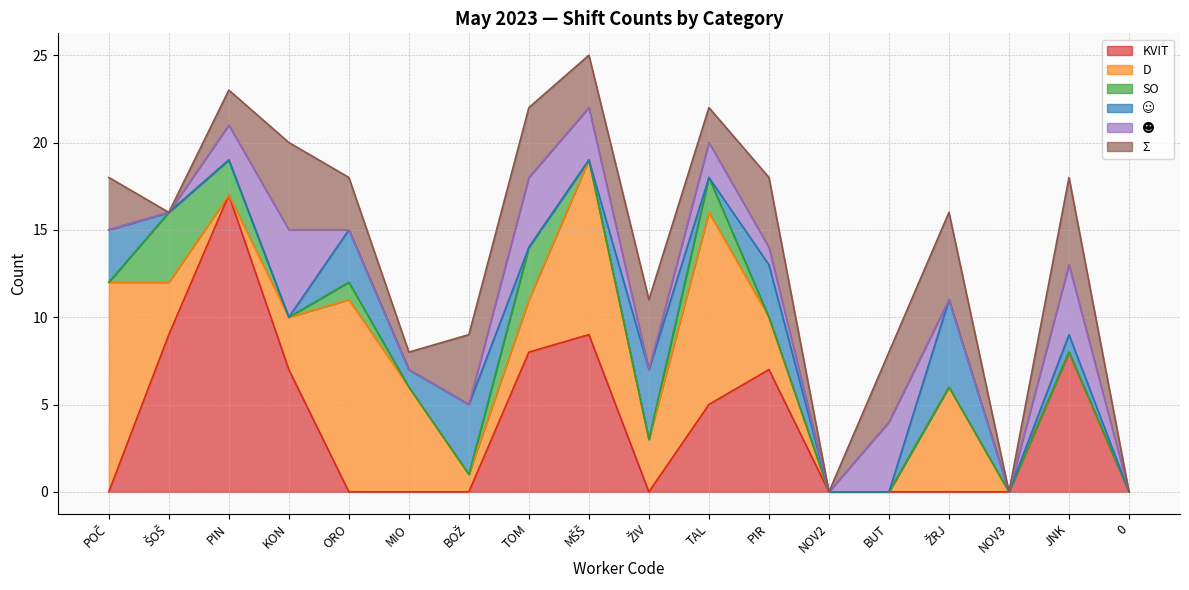

Where is the first local minimum for SO?

KON